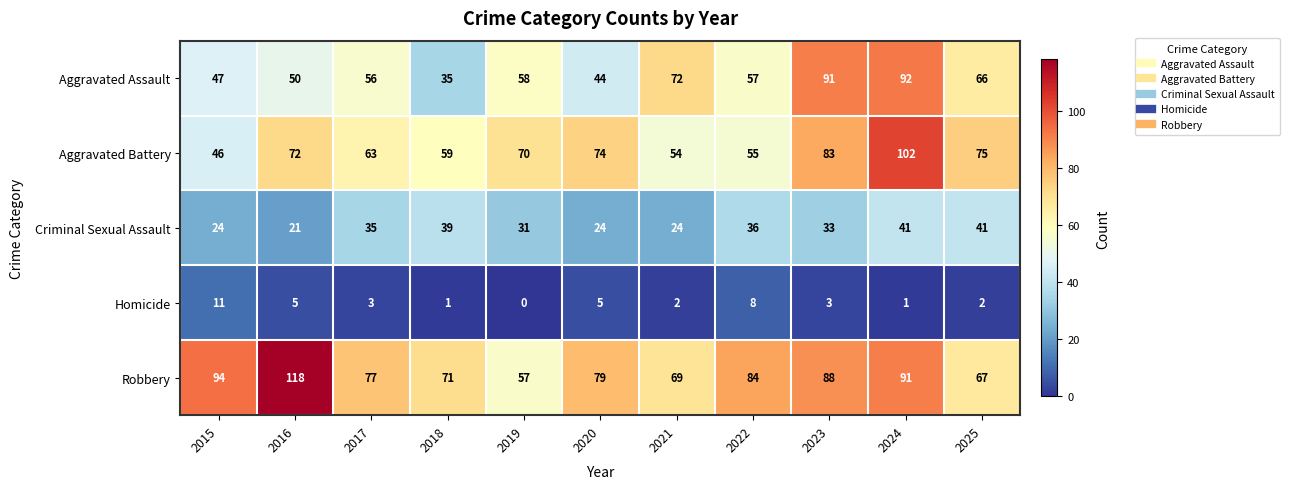

What is the approximate value of Robbery at 2025?

67